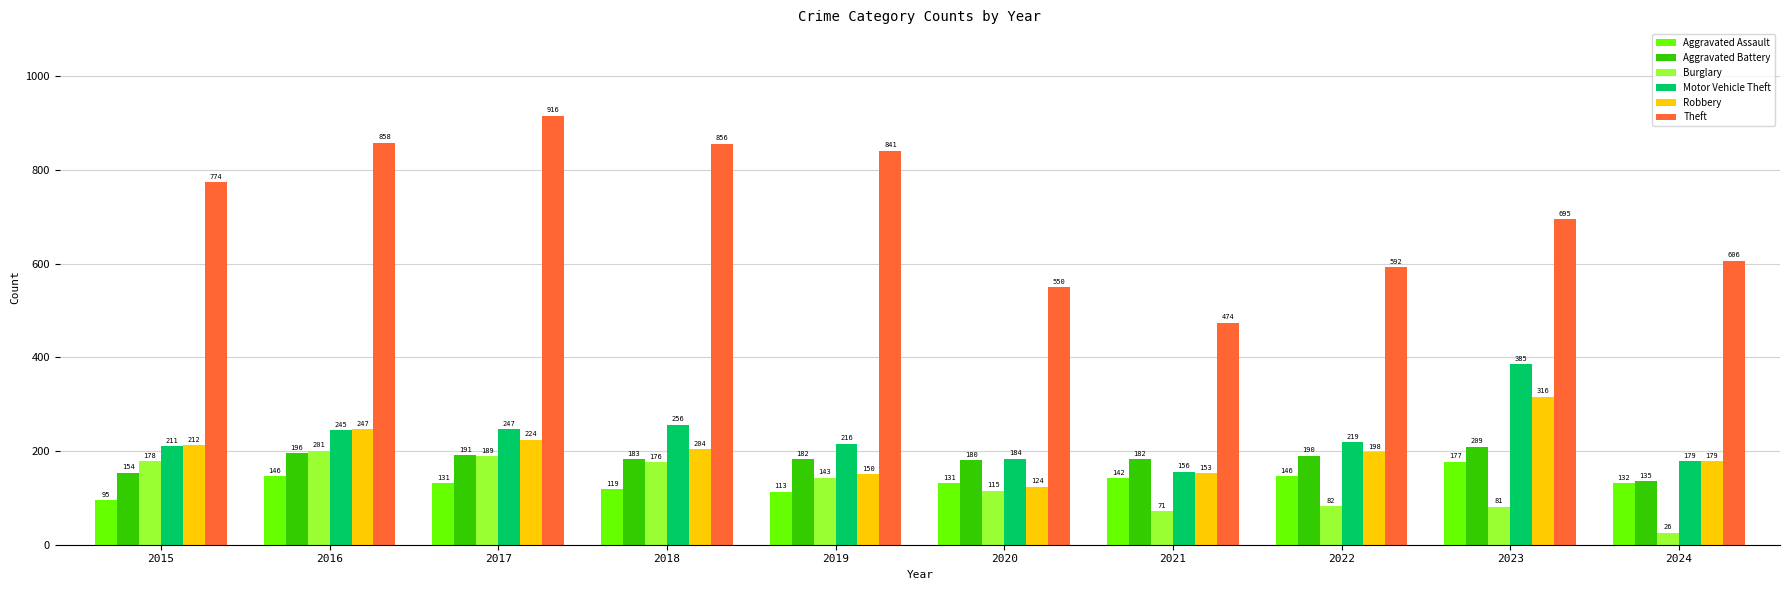

How many bars are there in each group?

6